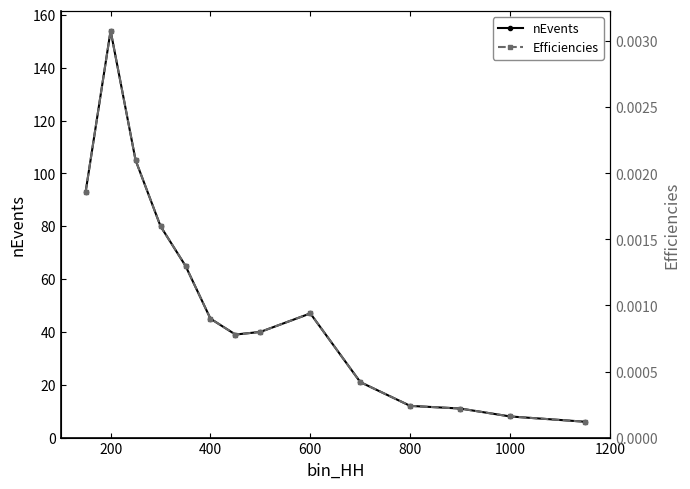

What is the highest value of the nEvents series?

154